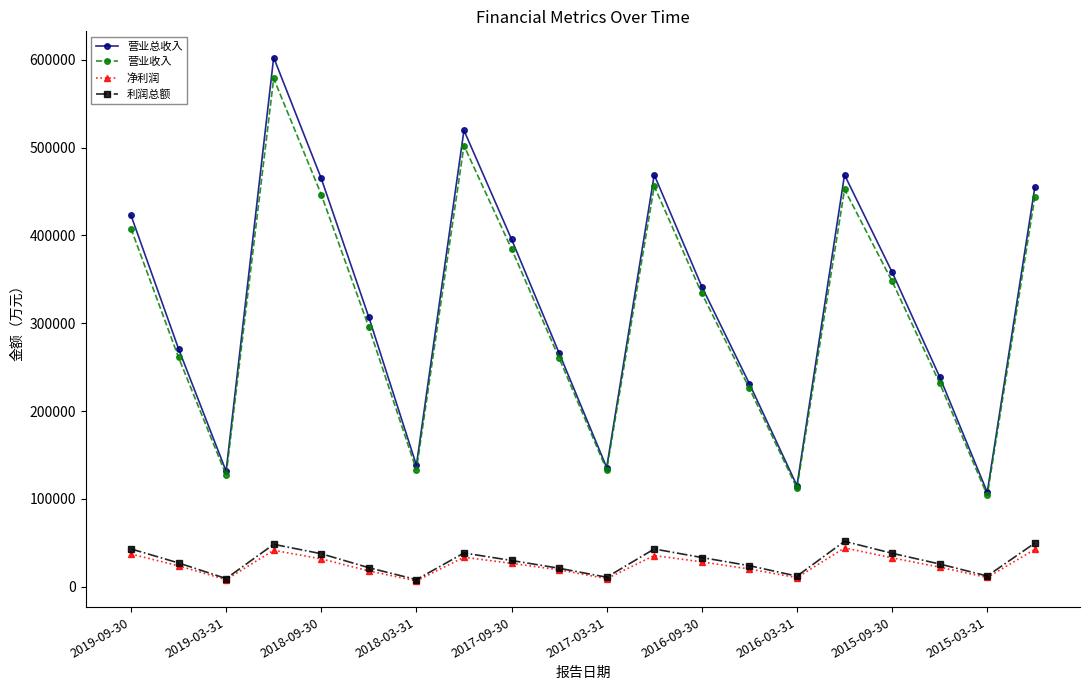

True or false: 营业总收入 and 净利润 cross at least once.

False